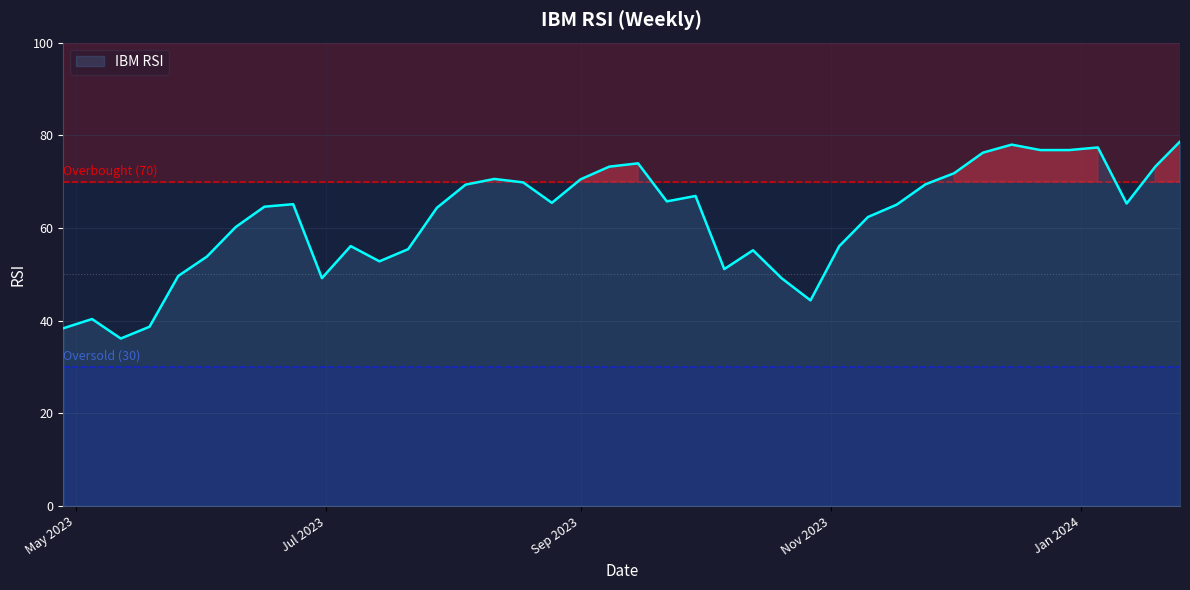

Count the number of values greater than 65.

21